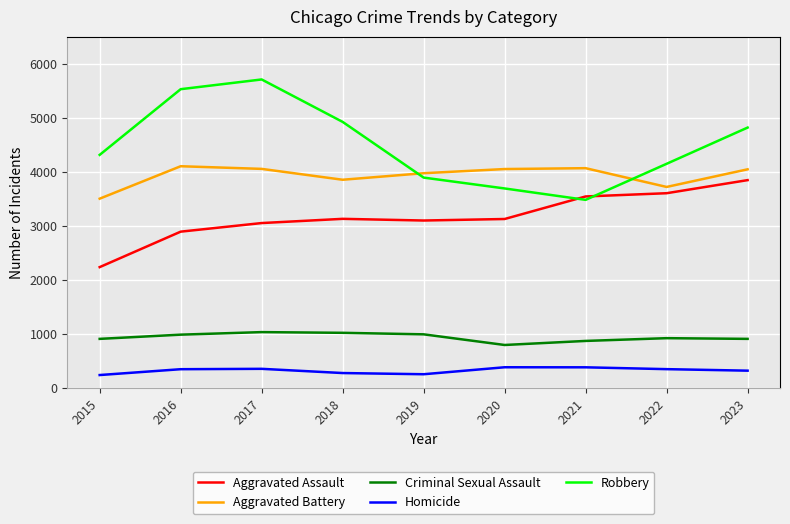

The Aggravated Assault series shows 3546 at 2021. True or false?

True